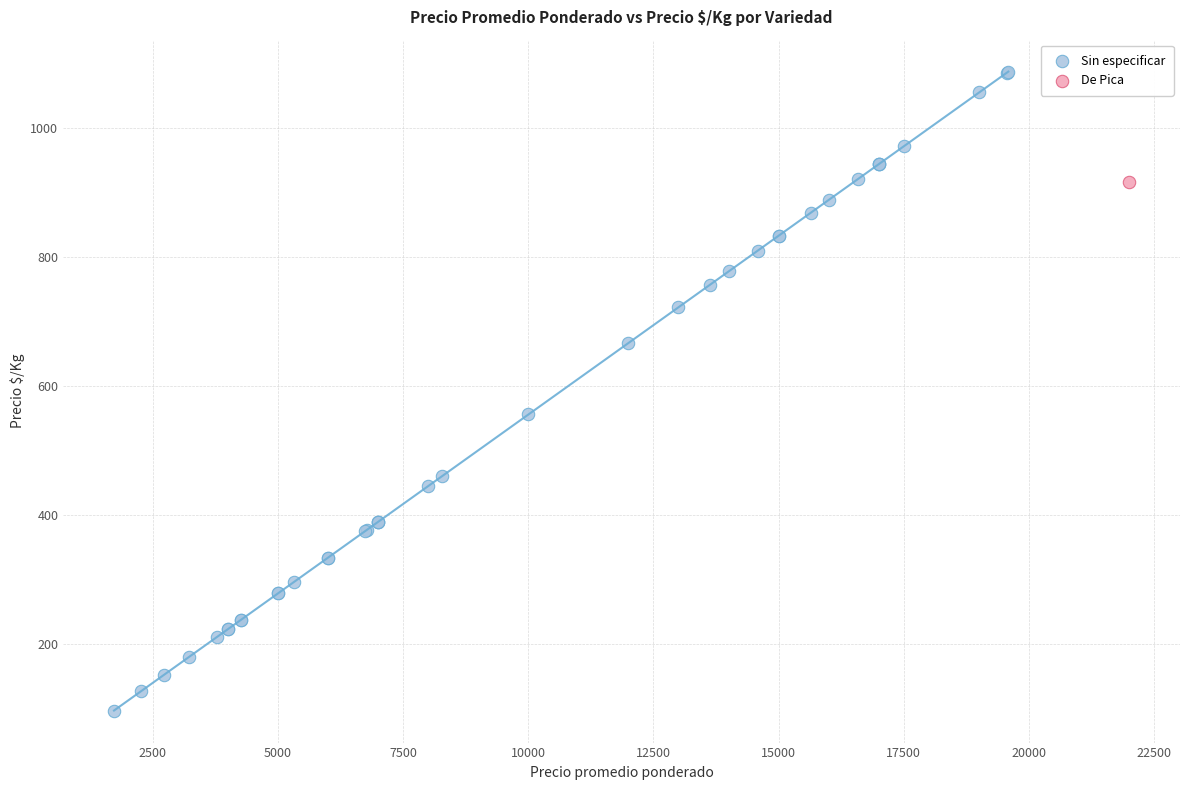

What are all the series names shown in the legend?

Sin especificar, De Pica